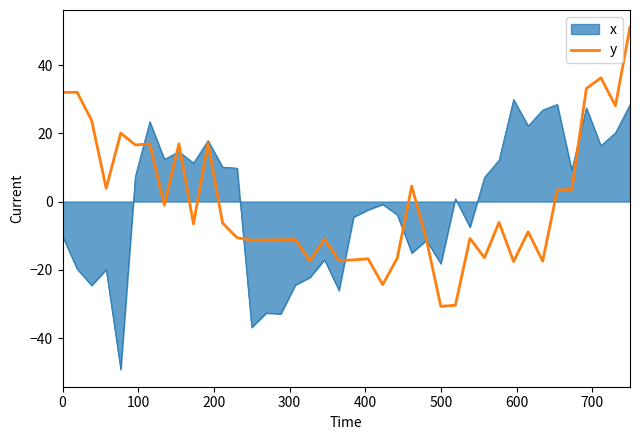

What is the smallest value displayed?

-49.2